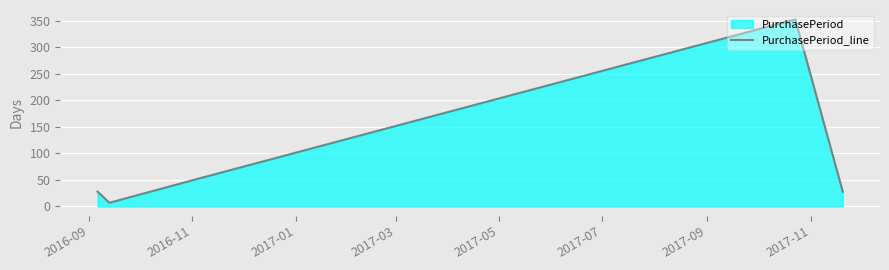

What is the greatest value displayed?

353